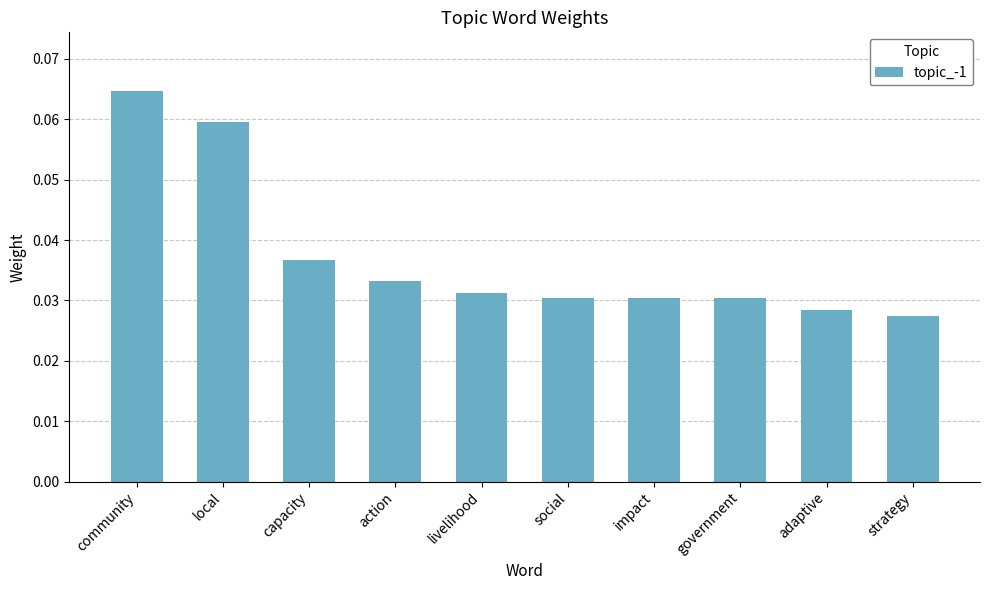

The chart shows a value of 0.1 at government. True or false?

False